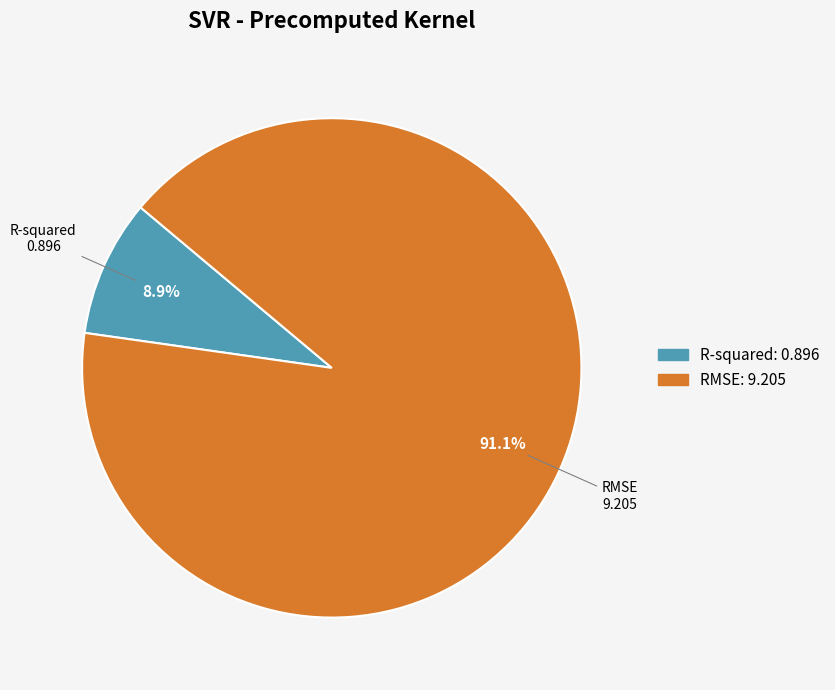

To the nearest percent, what is the difference between the largest and smallest slice percentages?

82%